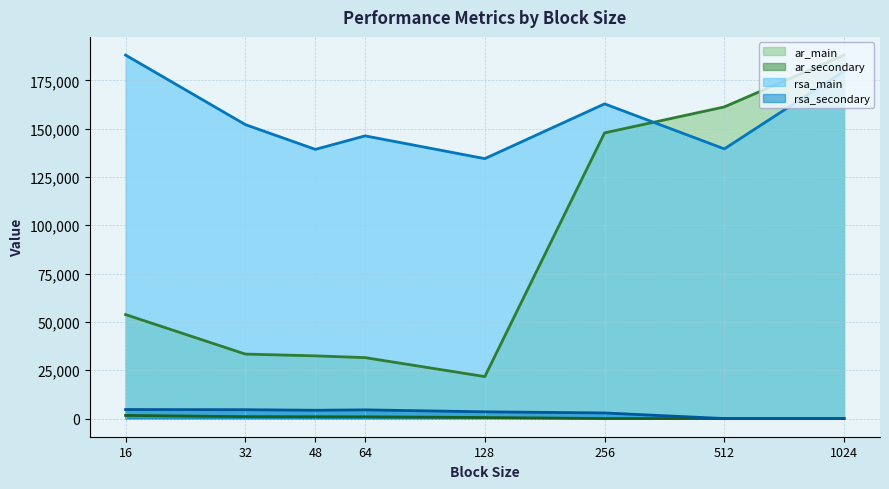

What is the sum of the rsa_secondary values at 512 and 32?

4575.0